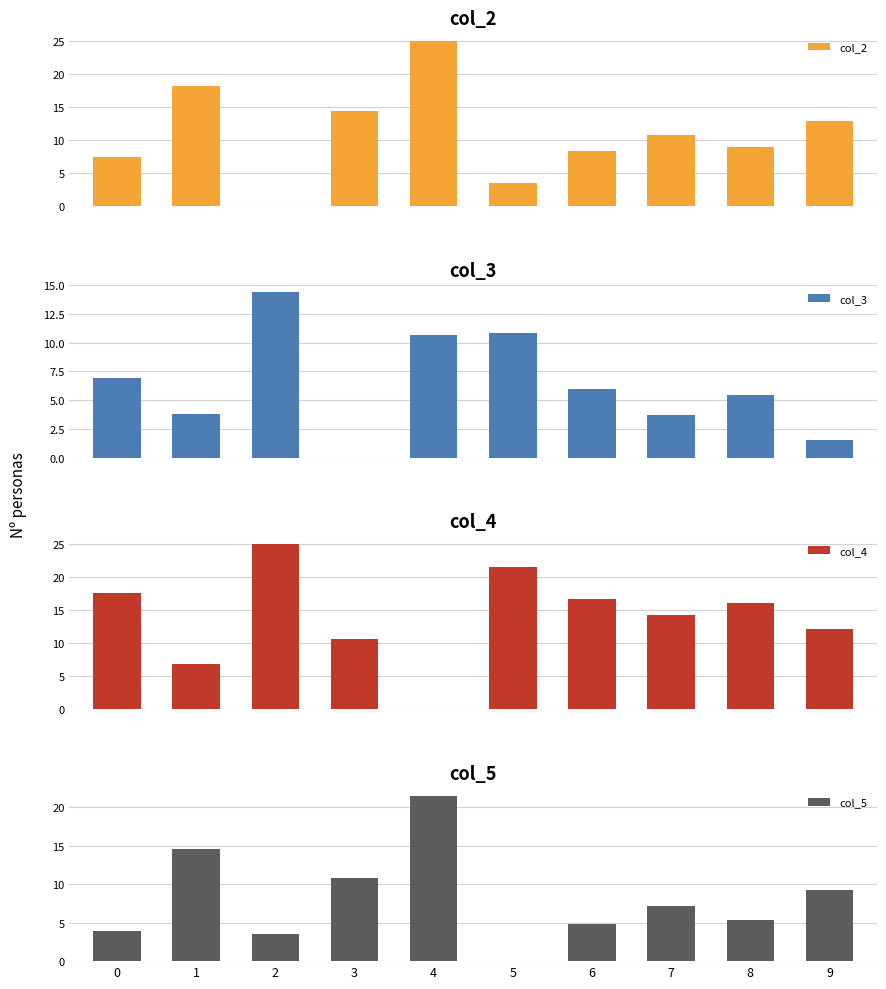

Where does the col_2 series first go above 10?

1